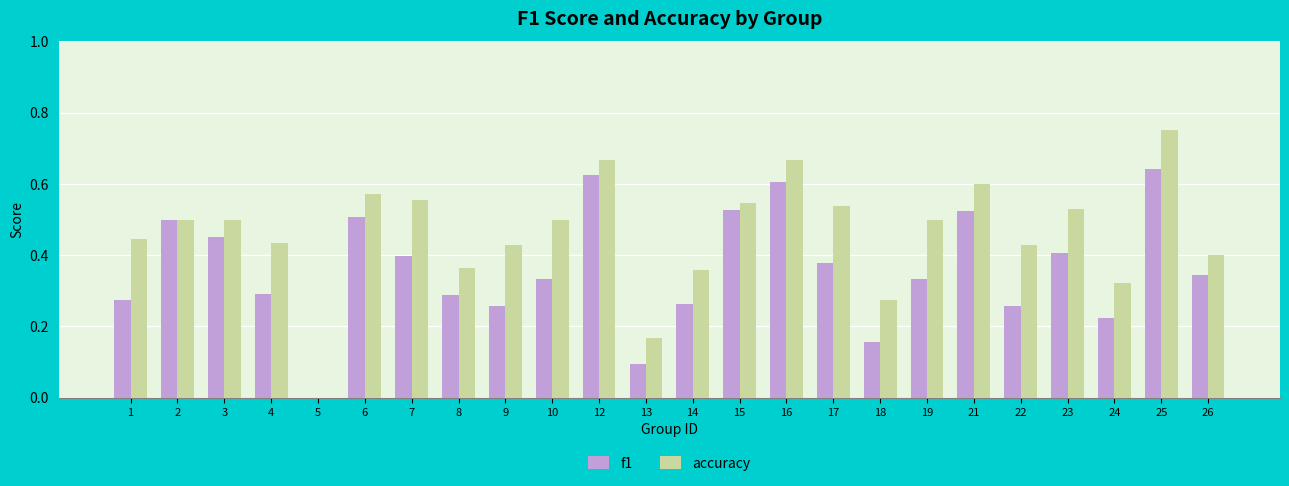

How many groups of bars are there?

24